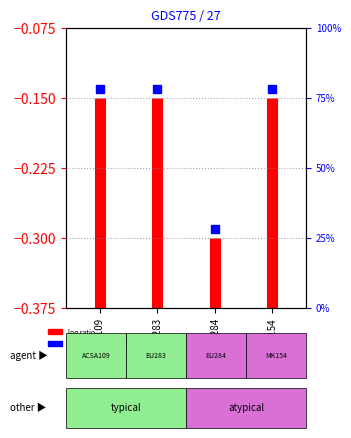

The chart shows a value of -0.3 at ACSA109. True or false?

False